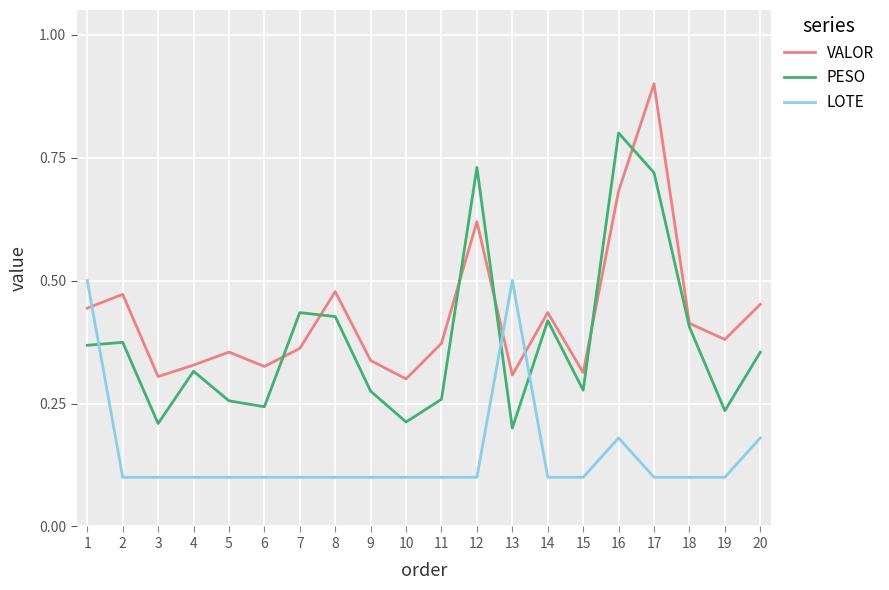

Which series changed the most between 15 and 18?

PESO